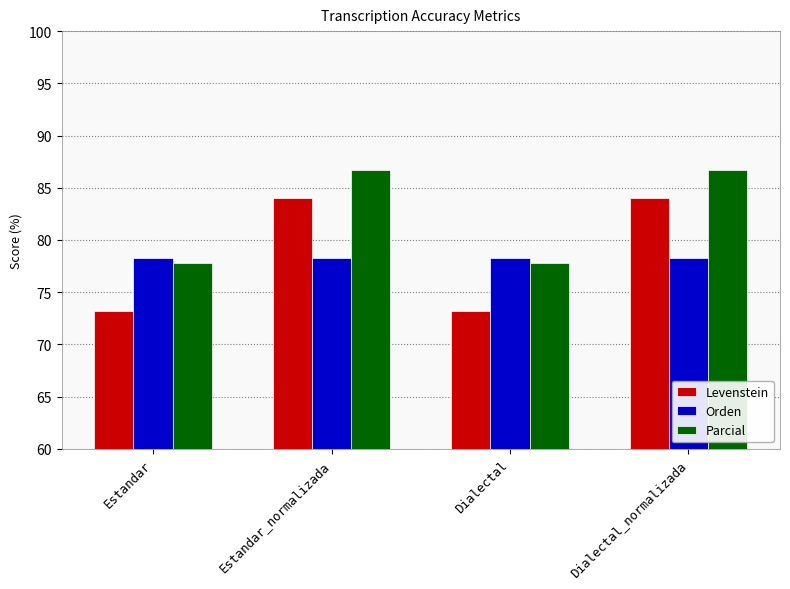

How many bars are there in total?

12